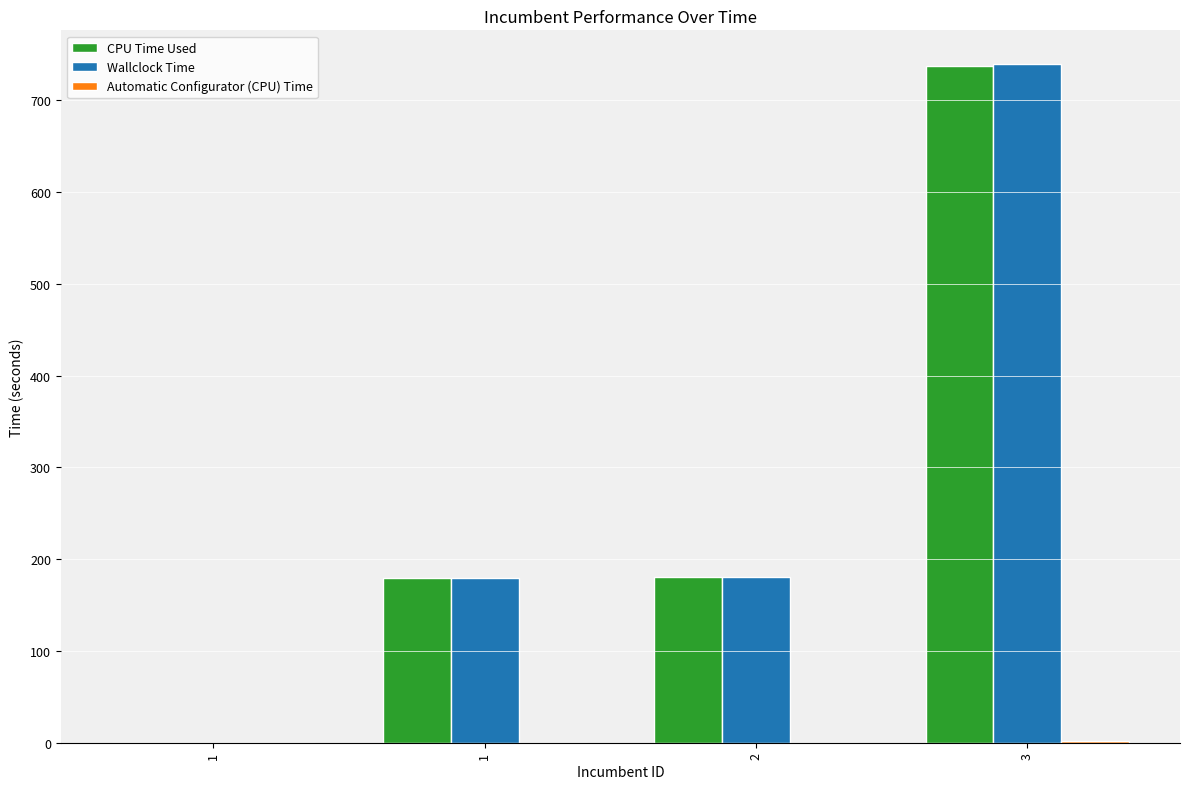

Are the bars horizontal?

No